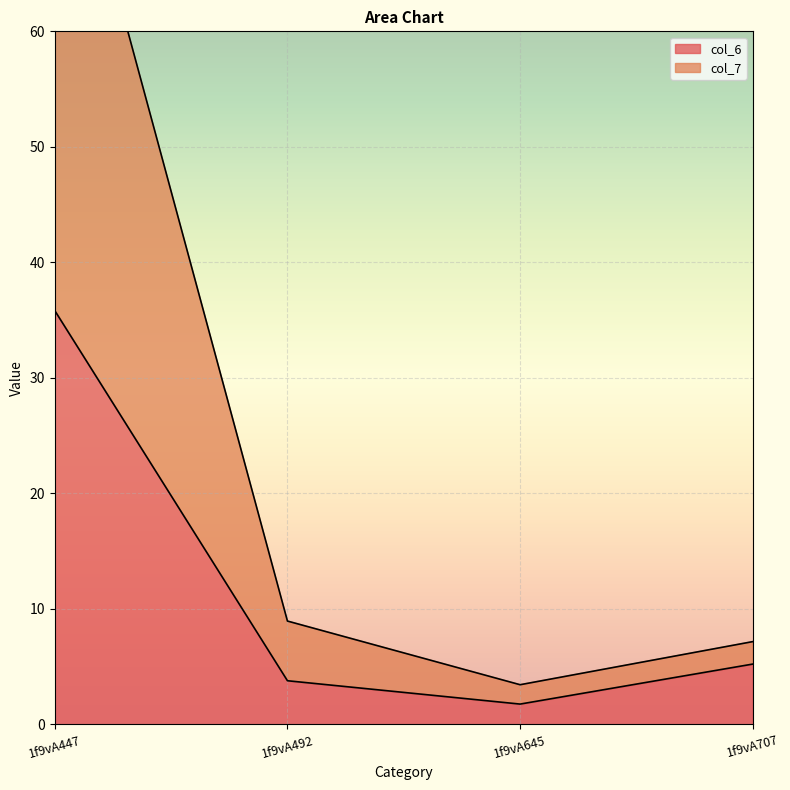

True or false: col_7 and col_6 cross at least once.

False